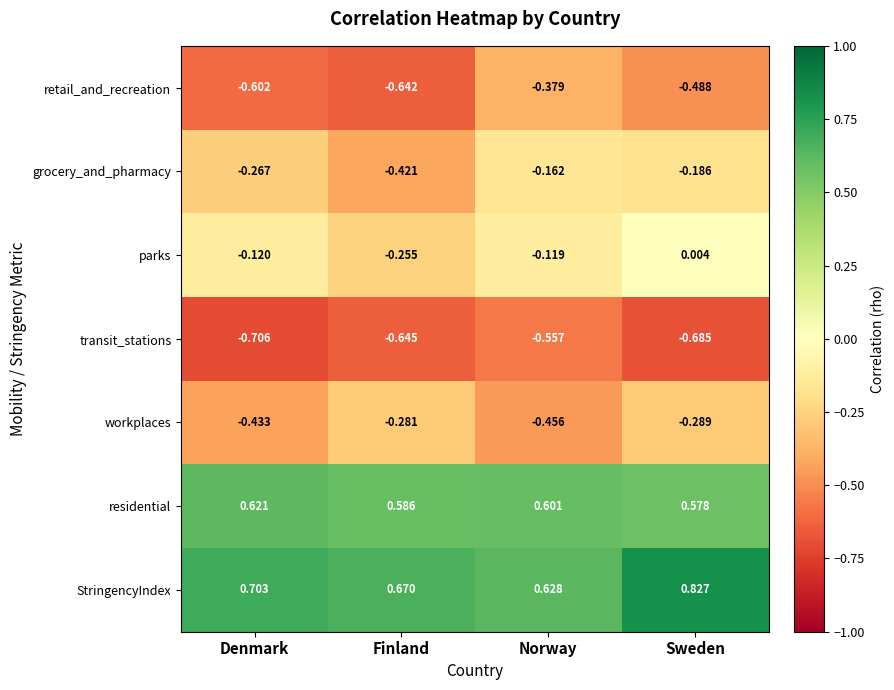

Which series changed the most between Finland and Norway?

retail_and_recreation